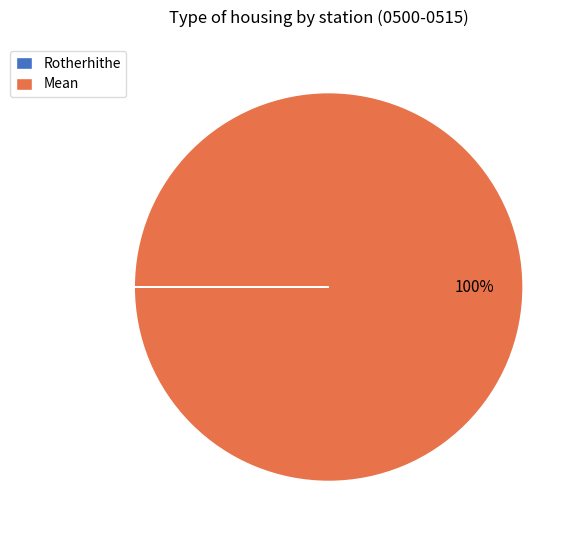

Does any single category account for the majority?

Yes